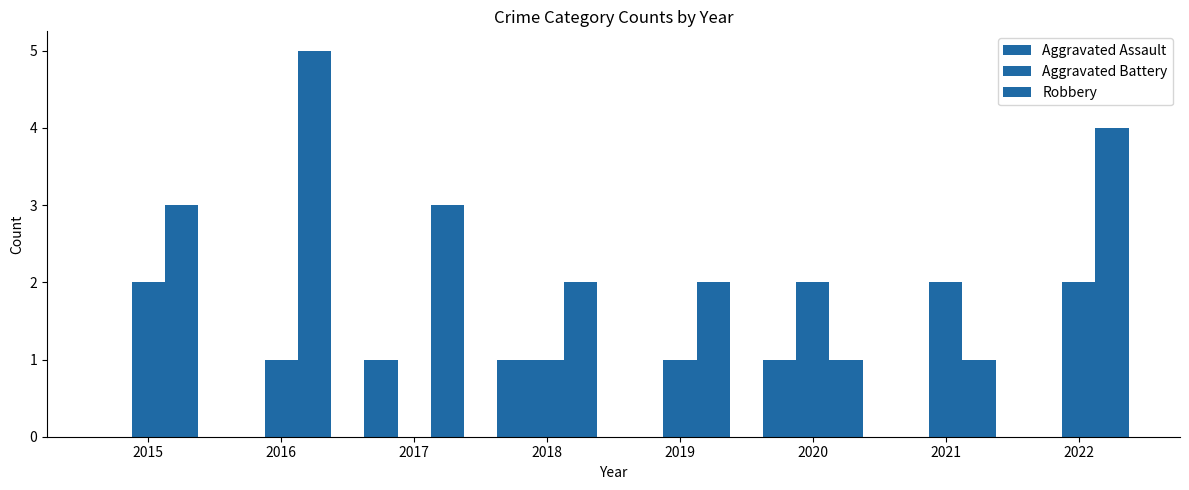

How many categories are shown in the chart?

8